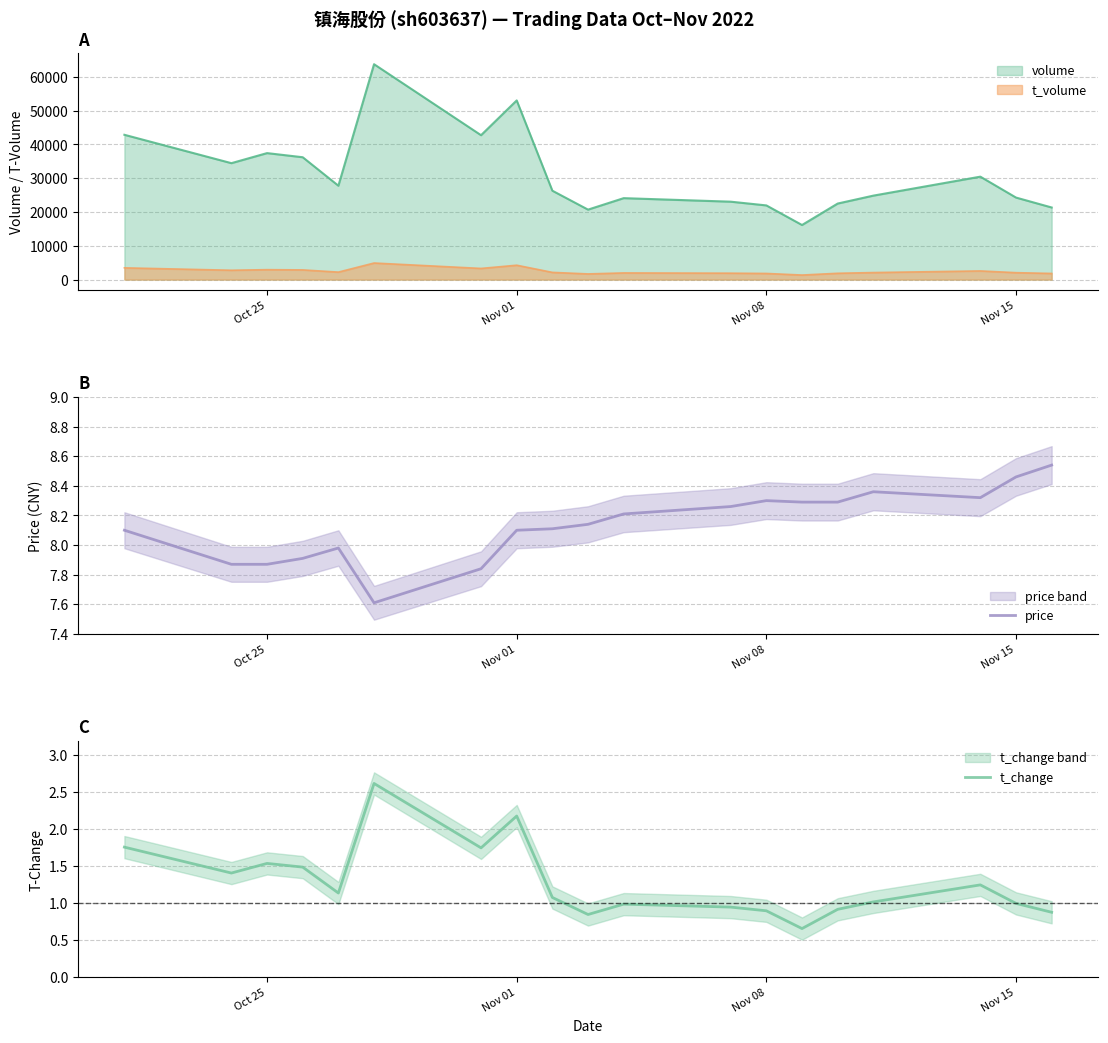

True or false: volume and t_volume cross at least once.

False